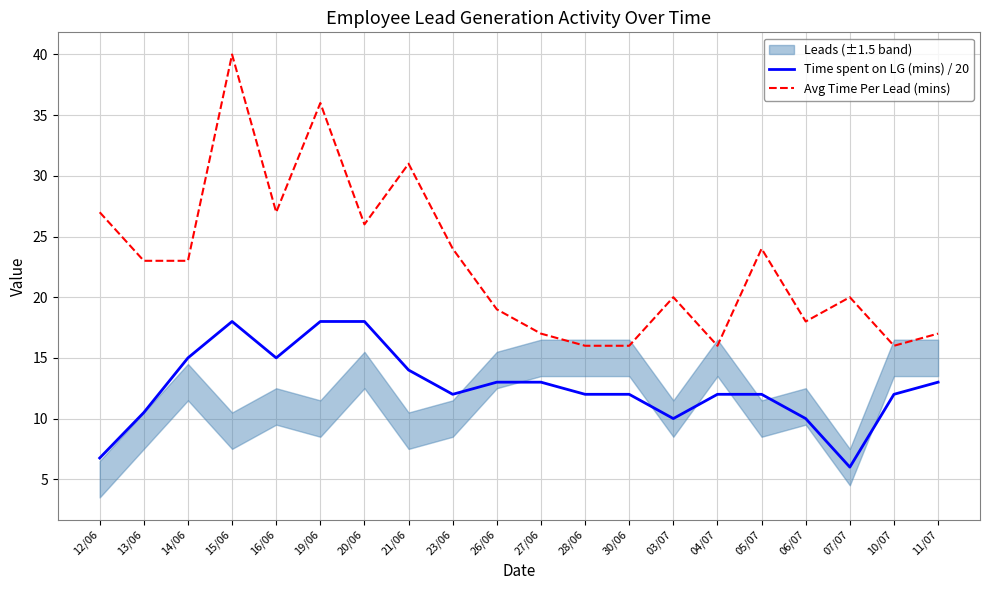

Reading right to left, extract all data points from this chart.

Time spent on LG (mins) / 20: 11/07=13.0	10/07=12.0	07/07=6.0	06/07=10.0	05/07=12.0	04/07=12.0	03/07=10.0	30/06=12.0	28/06=12.0	27/06=13.0	26/06=13.0	23/06=12.0	21/06=14.0	20/06=18.0	19/06=18.0	16/06=15.0	15/06=18.0	14/06=15.0	13/06=10.5	12/06=6.8
Avg Time Per Lead (mins): 11/07=17.0	10/07=16.0	07/07=20.0	06/07=18.0	05/07=24.0	04/07=16.0	03/07=20.0	30/06=16.0	28/06=16.0	27/06=17.0	26/06=19.0	23/06=24.0	21/06=31.0	20/06=26.0	19/06=36.0	16/06=27.0	15/06=40.0	14/06=23.0	13/06=23.0	12/06=27.0